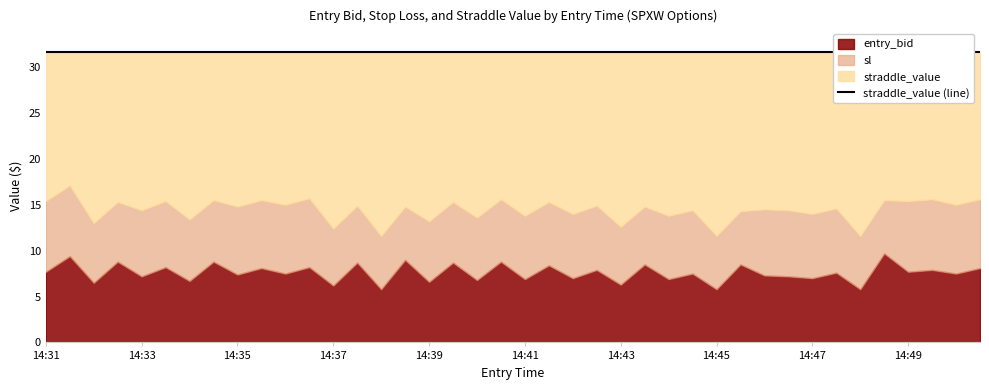

True or false: sl and entry_bid cross at least once.

False